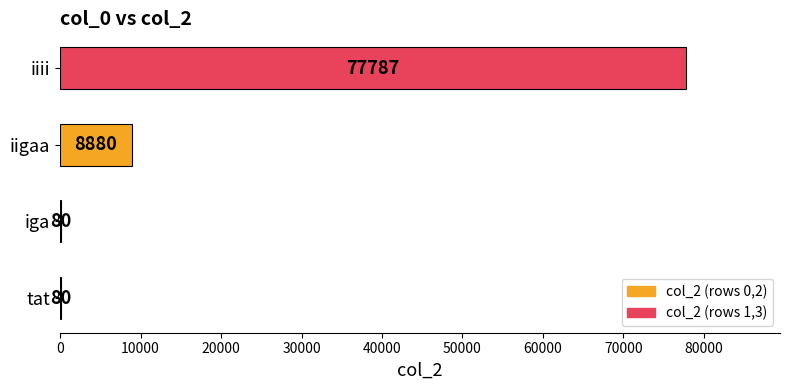

Which category has the highest value across all series?

iiii